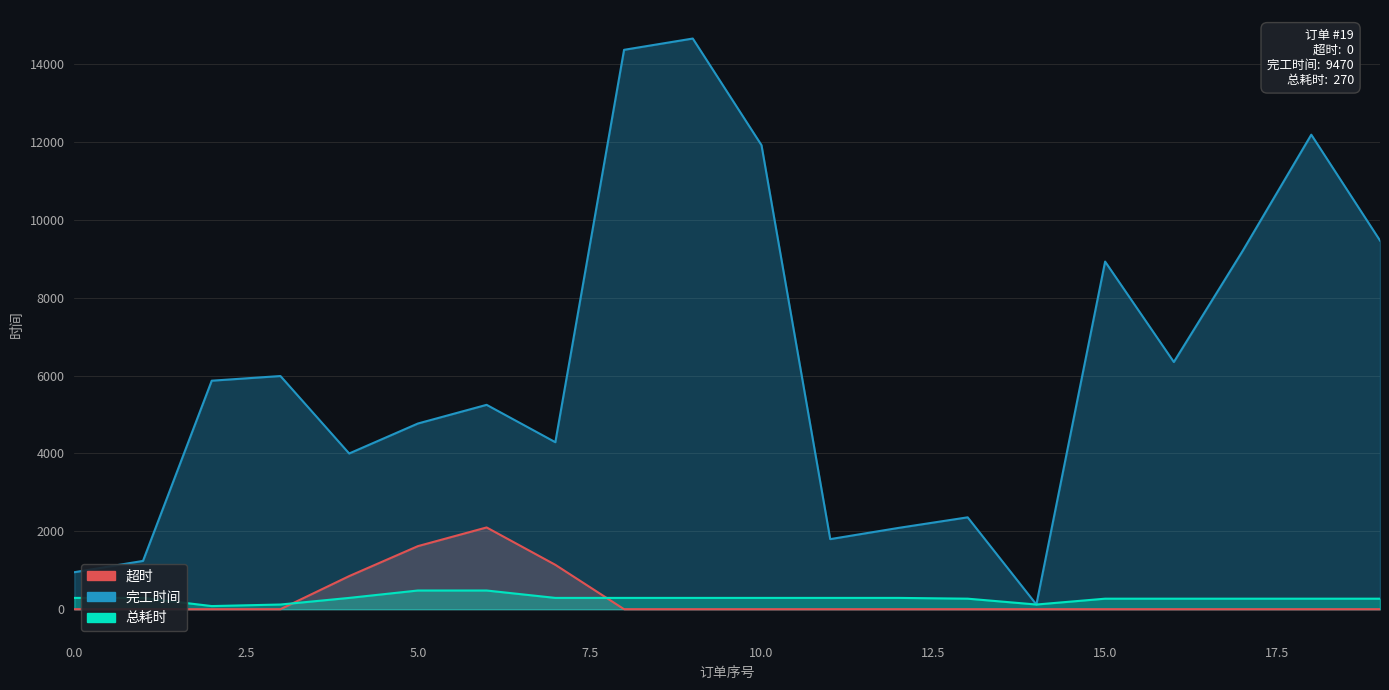

What is the total value across all series at 18?

12460